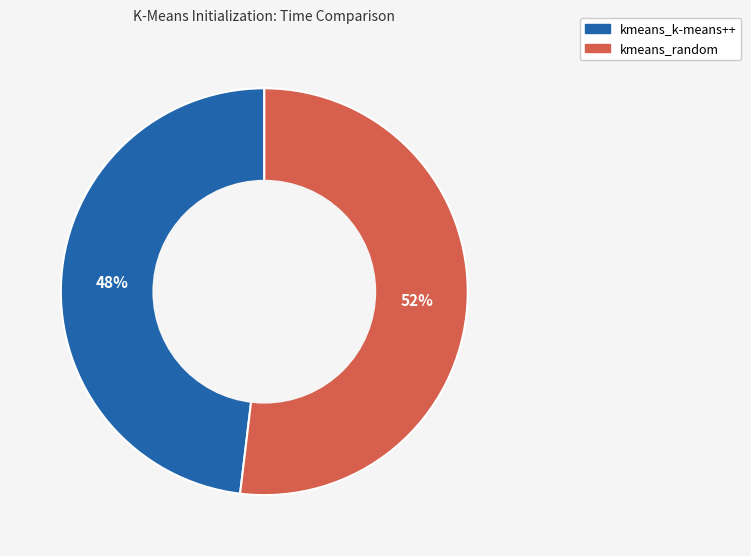

To the nearest percent, what portion does kmeans_k-means++ represent?

48%